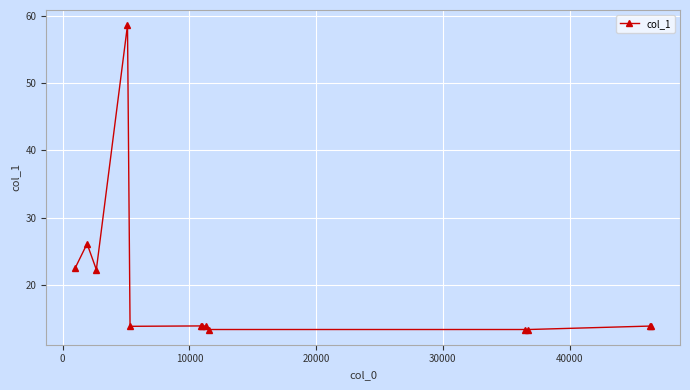

What is the greatest value displayed?

58.7